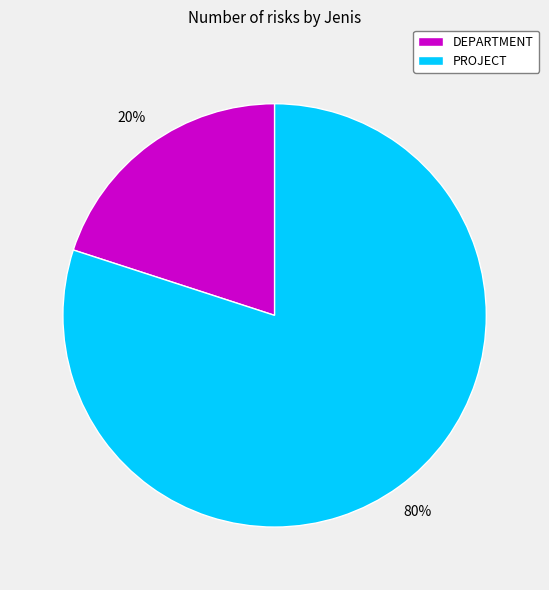

Is it true that DEPARTMENT is 11% of the pie?

False